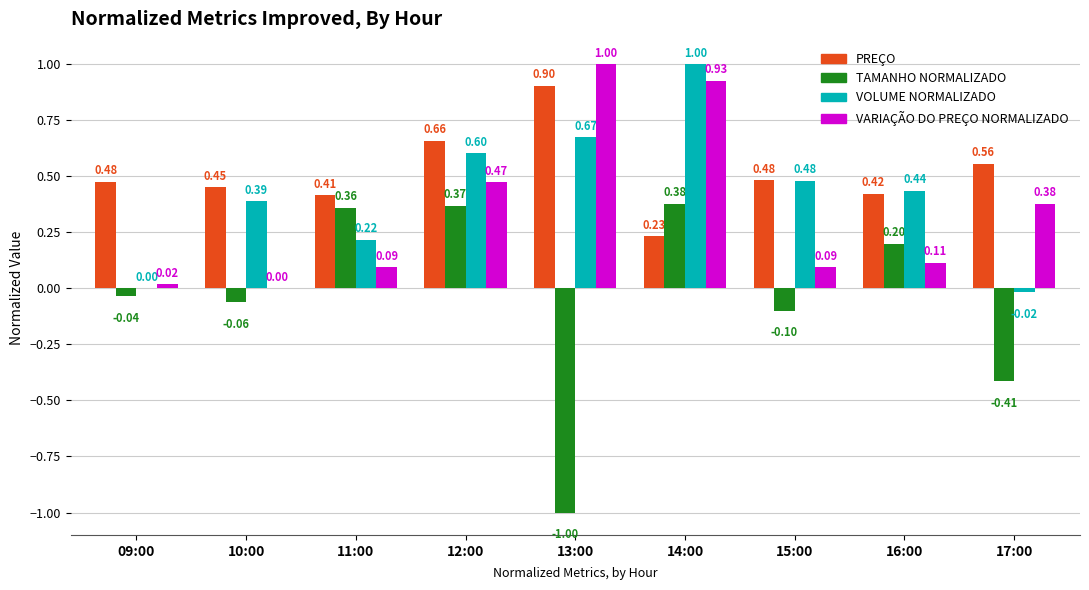

Between 13:00 and 15:00, which series saw the biggest shift?

VARIAÇÃO DO PREÇO NORMALIZADO